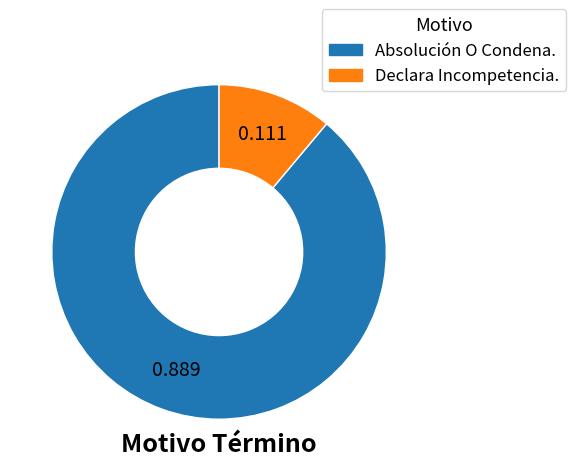

Is there any slice that represents more than half of the pie?

Yes